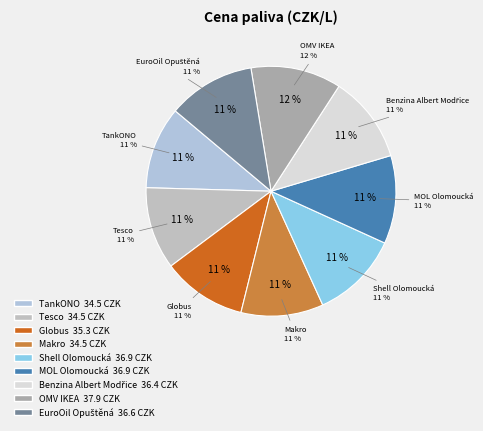

Rank the categories by value from highest to lowest.

OMV IKEA, Shell Olomoucká, MOL Olomoucká, EuroOil Opuštěná, Benzina Albert Modřice, Globus, TankONO, Tesco, Makro